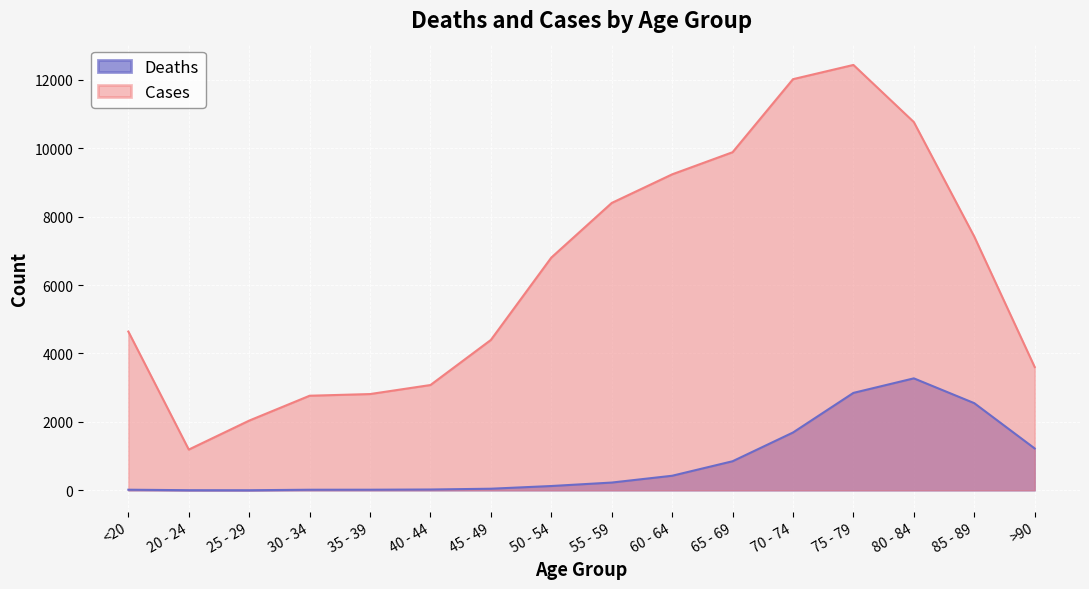

Which category has the highest value across all series?

75 - 79